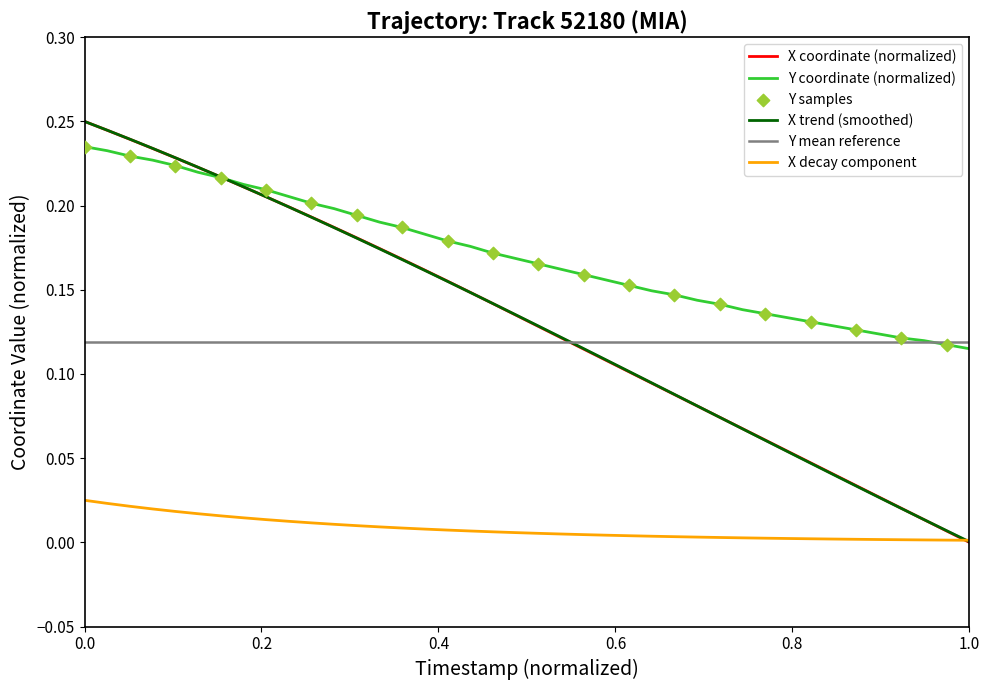

True or false: X decay component and Y coordinate (normalized) intersect in this chart.

False